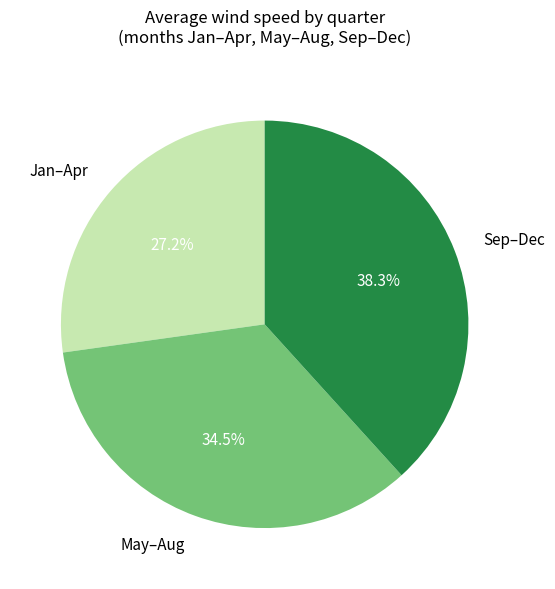

Rank the categories by value from highest to lowest.

Sep–Dec, May–Aug, Jan–Apr